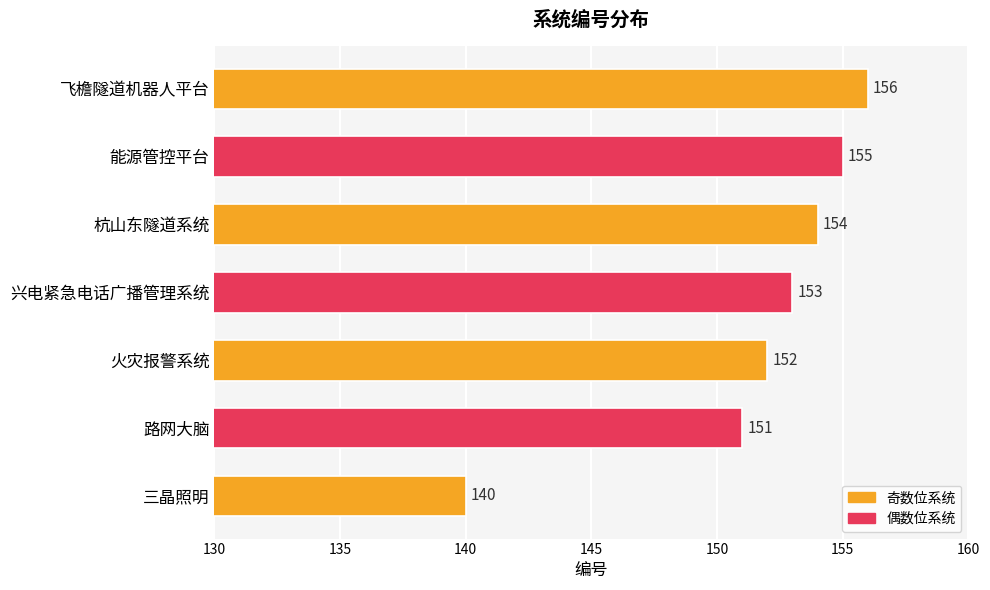

Where is the data nearest to the value 148?

路网大脑